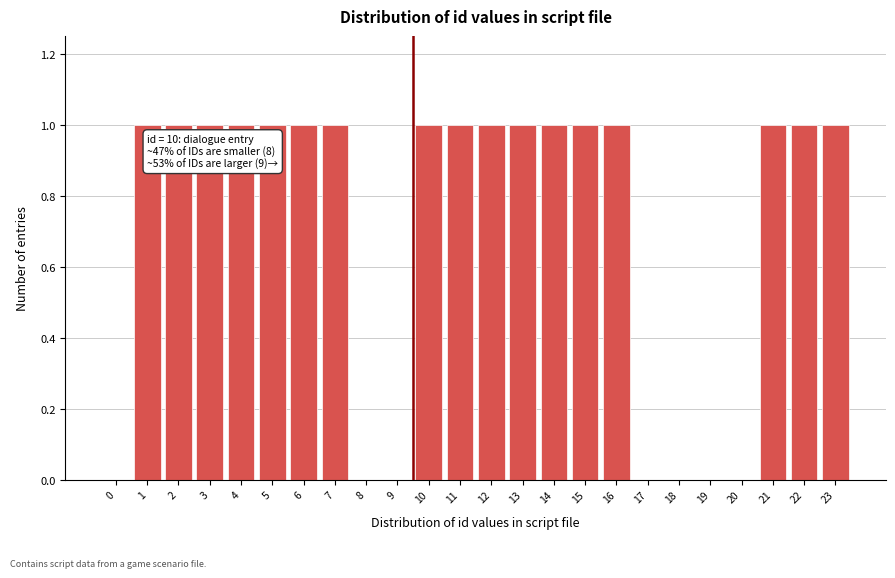

Reading left to right, what are all the values shown in this chart?

0=0	1=1	2=1	3=1	4=1	5=1	6=1	7=1	8=0	9=0	10=1	11=1	12=1	13=1	14=1	15=1	16=1	17=0	18=0	19=0	20=0	21=1	22=1	23=1